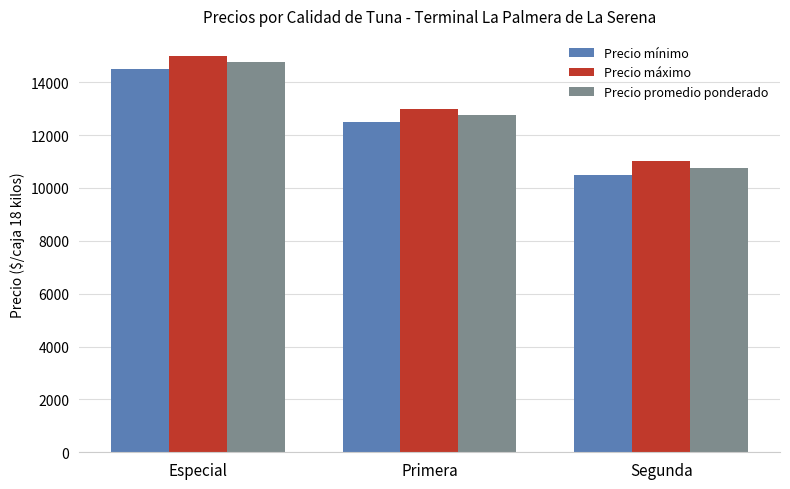

At which label does Precio máximo first exceed 13000?

Especial